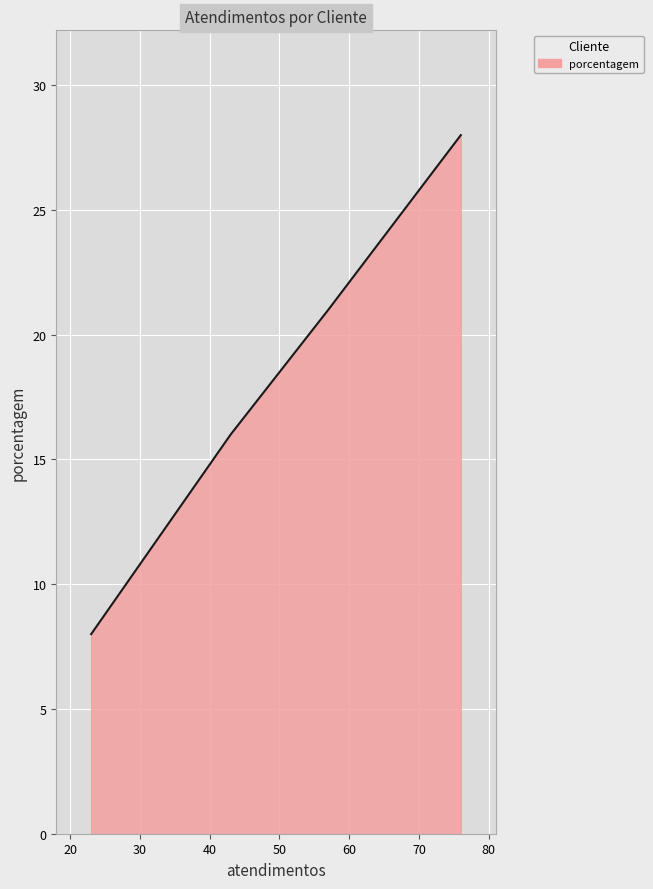

How many values are below 21?

2